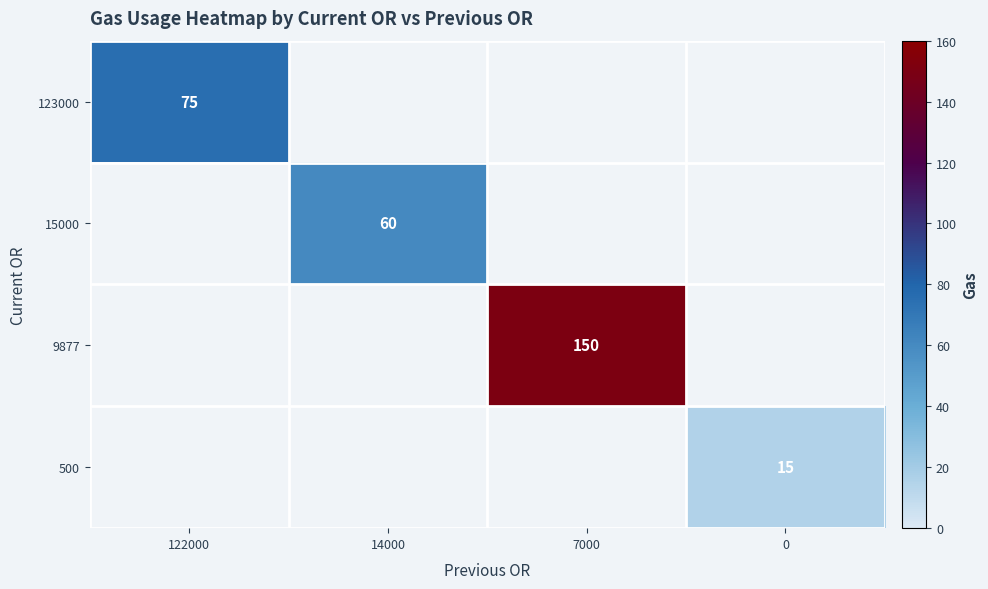

At how many categories does at least one series exceed 100?

1